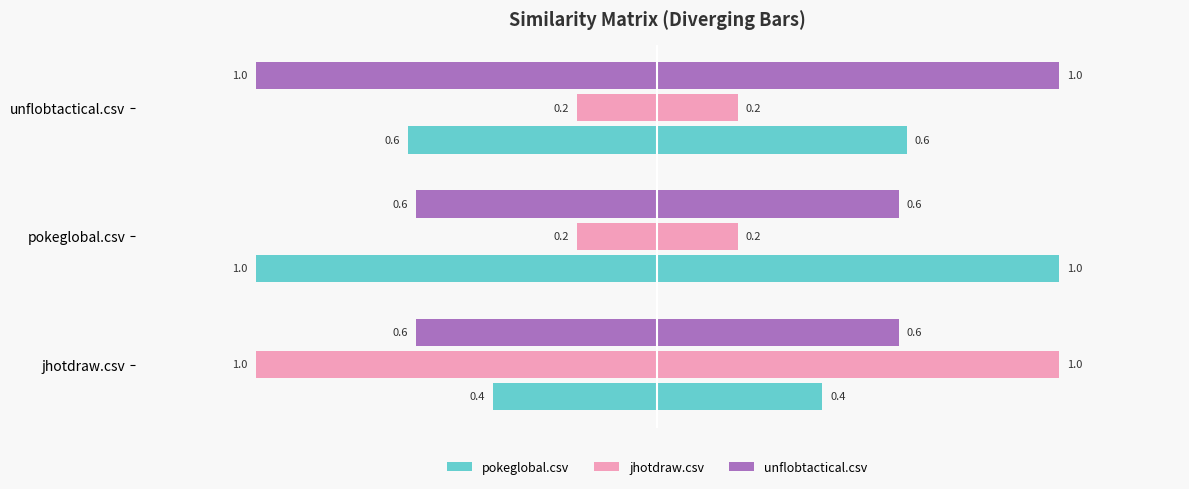

Between pokeglobal.csv and unflobtactical.csv, which series saw the biggest shift?

unflobtactical.csv